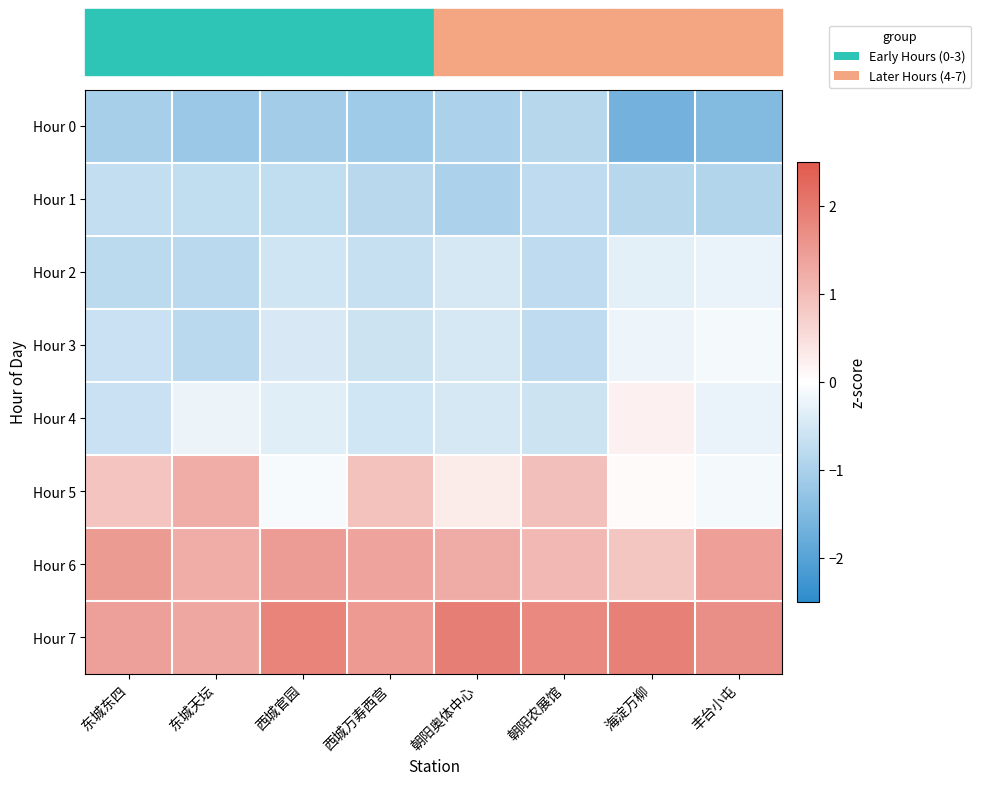

Count the number of categories in the chart.

8